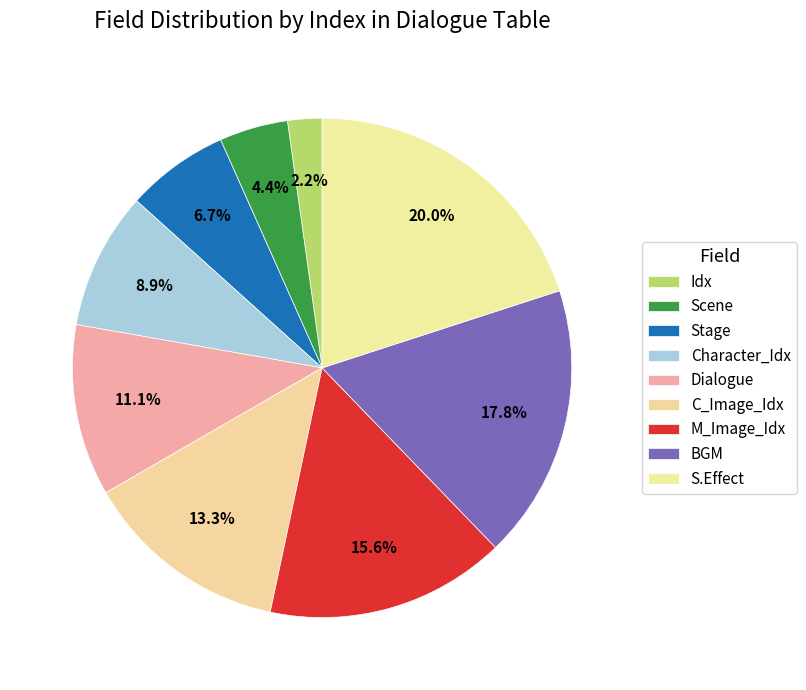

Count the number of slices in the pie.

9